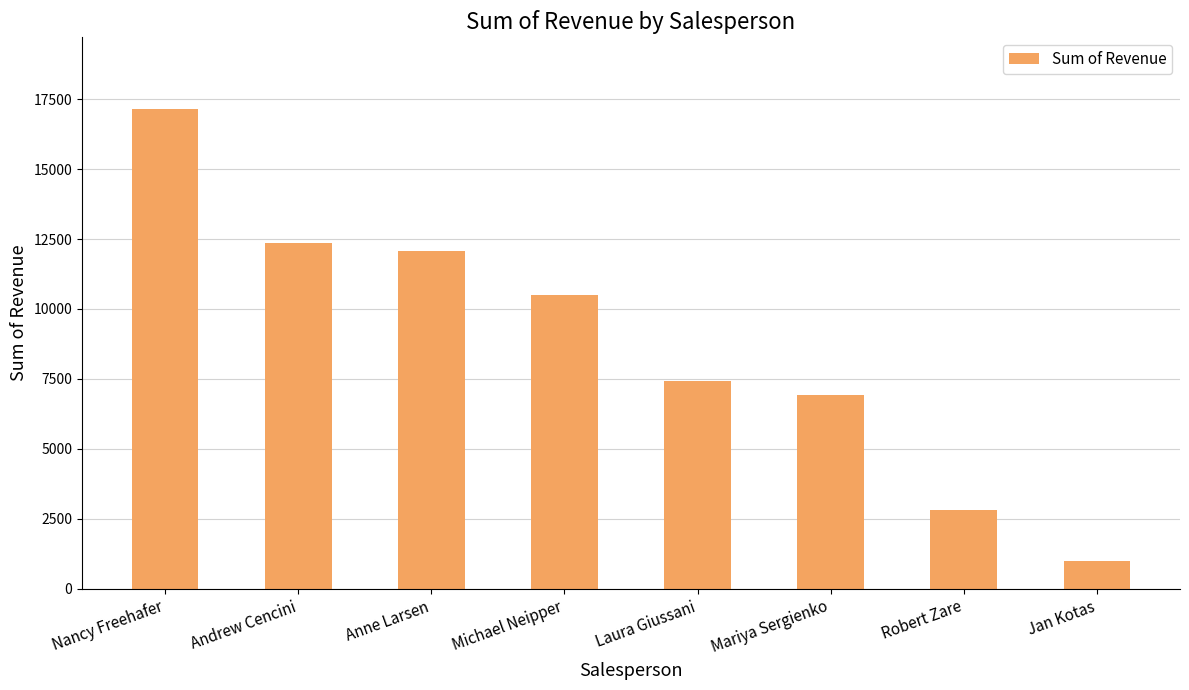

What is the maximum value shown in the chart?

17137.6